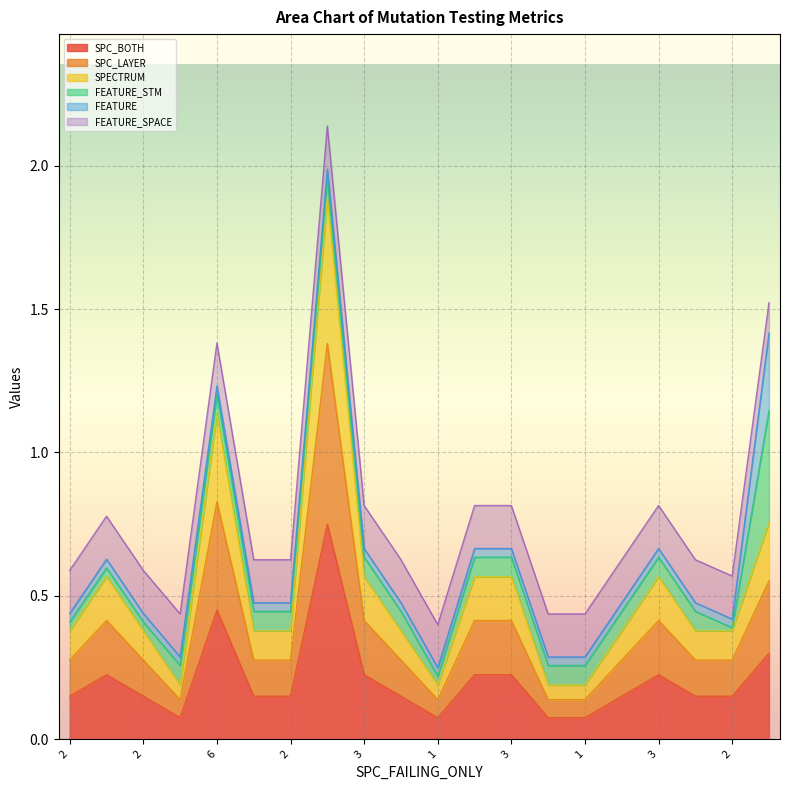

What are all the series names shown in the legend?

SPC_BOTH, SPC_LAYER, SPECTRUM, FEATURE_STM, FEATURE, FEATURE_SPACE